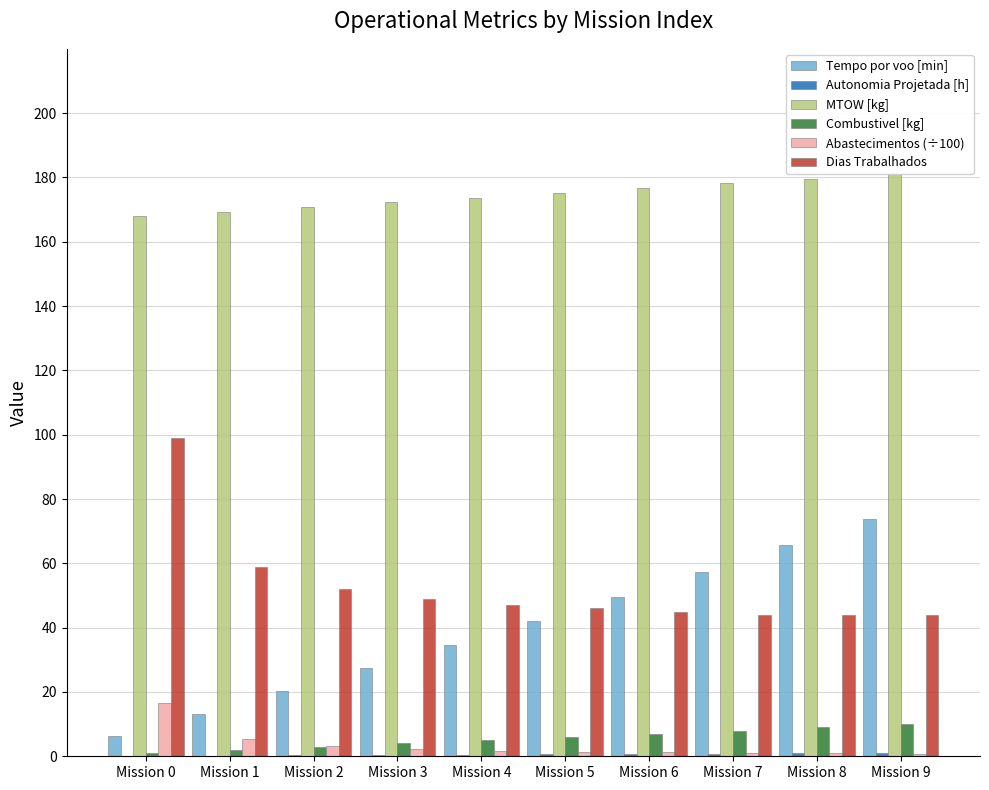

Which series has the largest total across all categories?

MTOW [kg]